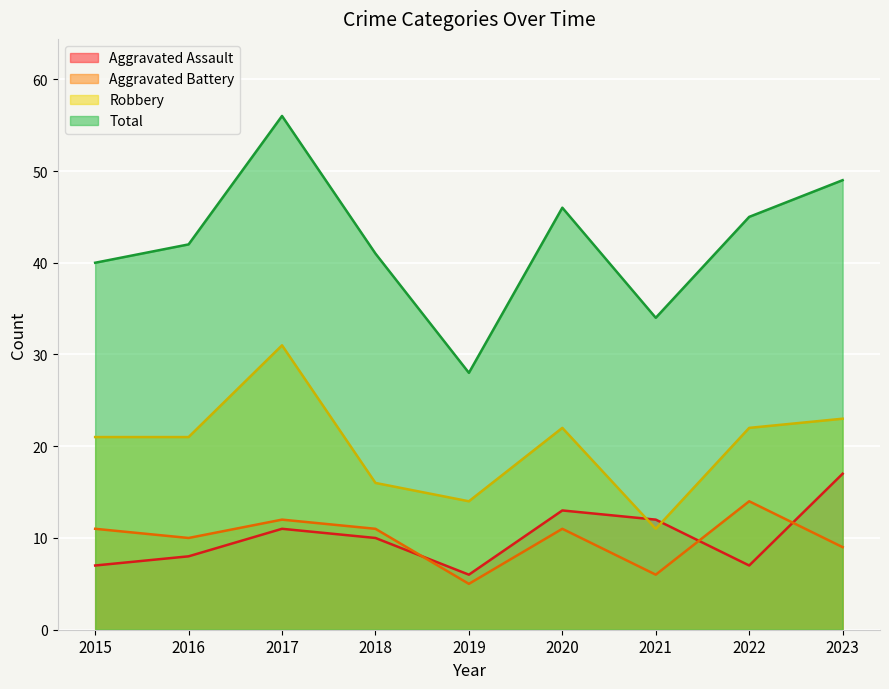

How many lines are shown in the chart?

4